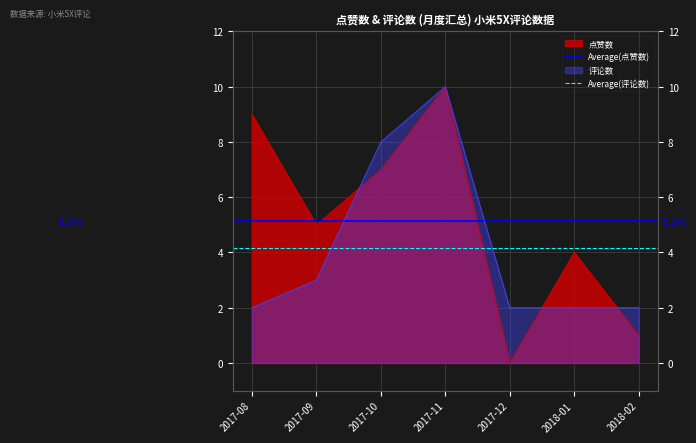

What is the approximate value of Average(评论数) at 2017-09?

4.1